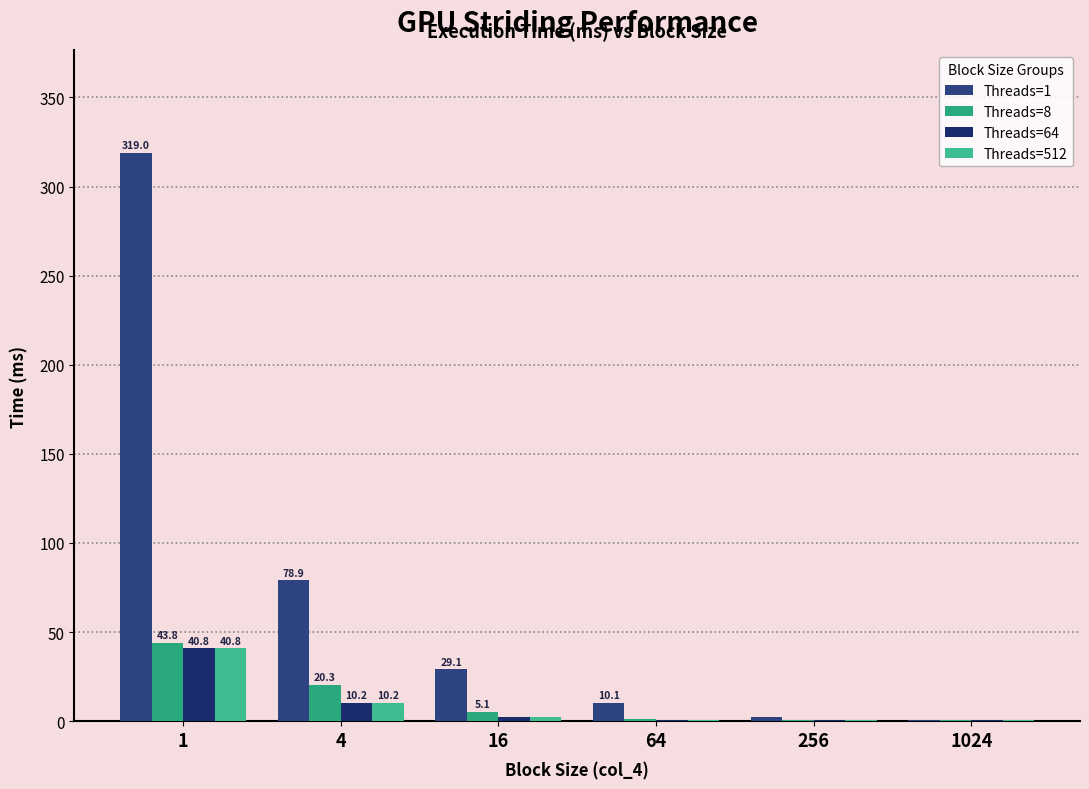

What is the sum of the Threads=1 values at 1 and 64?

329.1